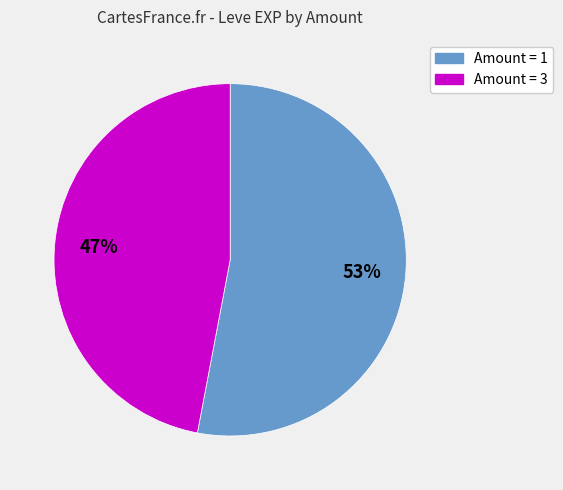

How many segments does this pie chart have?

2